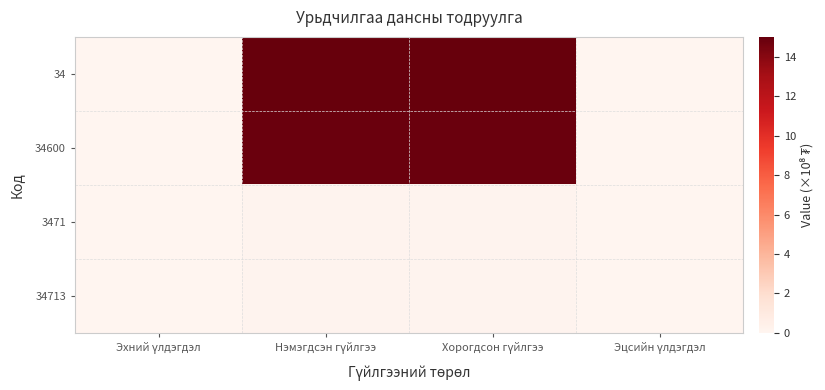

How many distinct data groups are displayed?

4